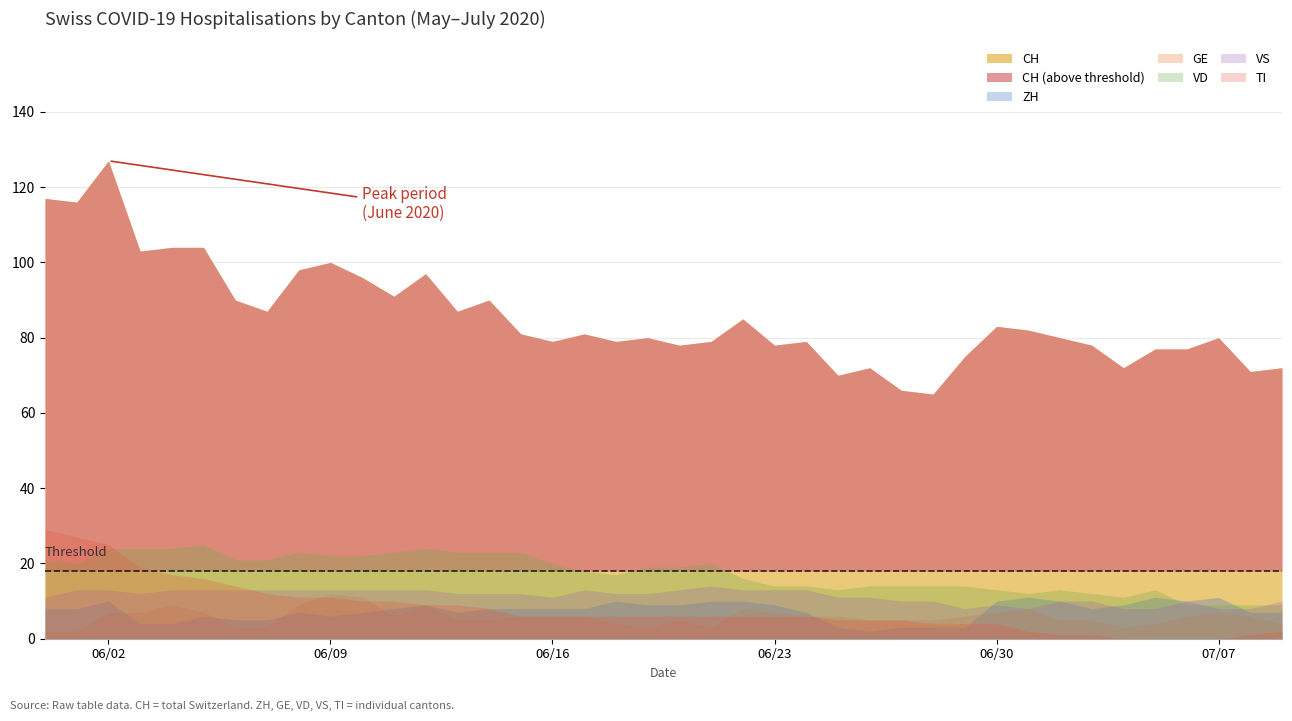

What is the total value across all series at 32?

119